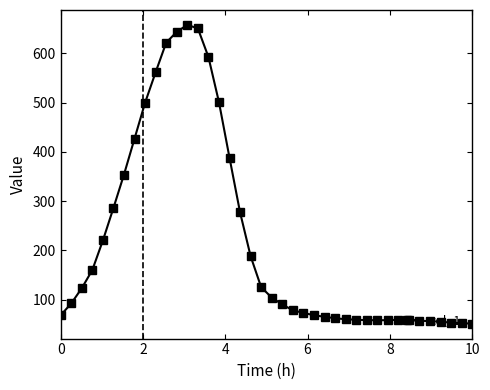

What is the value of the 9th point from the left?

500